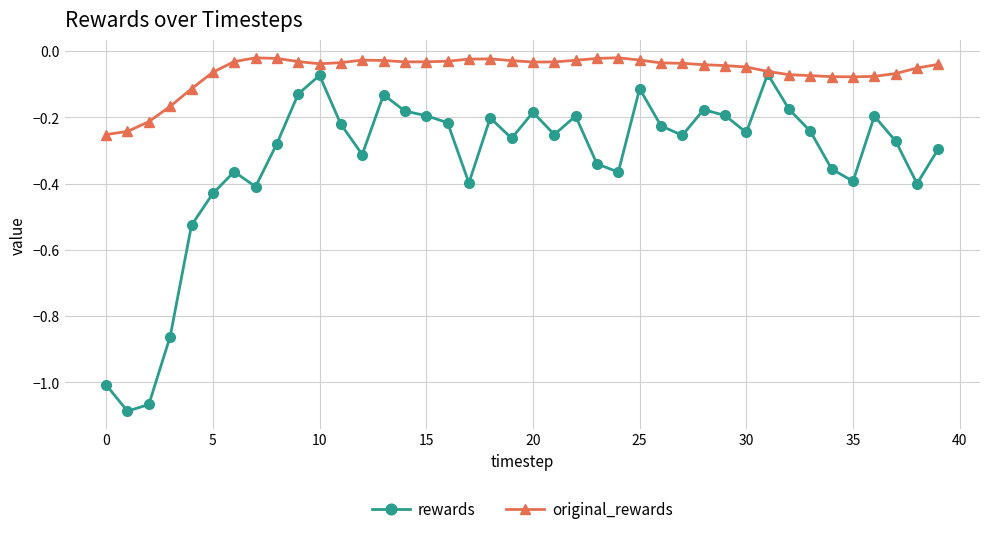

List the series in order of their peak value, lowest first.

rewards, original_rewards